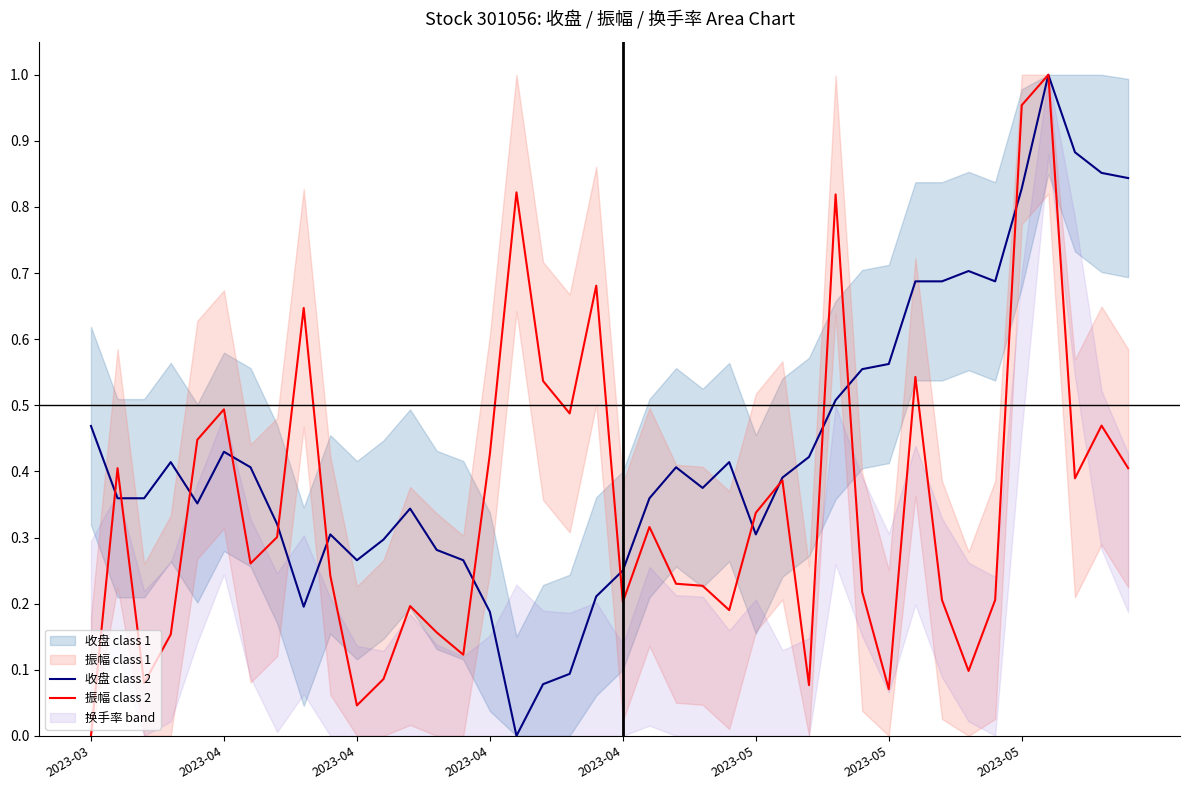

True or false: 收盘 class 2 and 振幅 class 2 intersect in this chart.

True